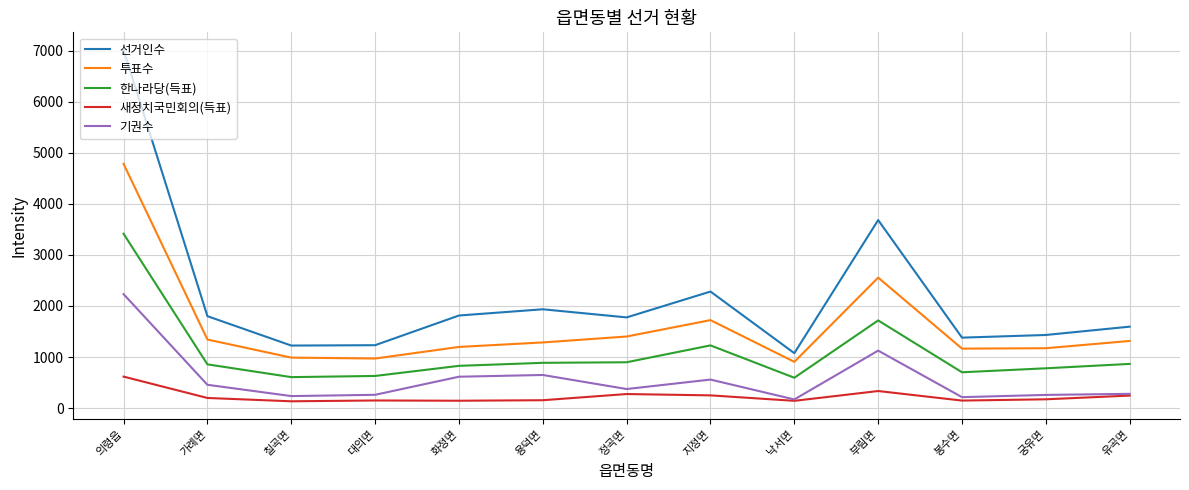

Which series has the largest range (max minus min)?

선거인수